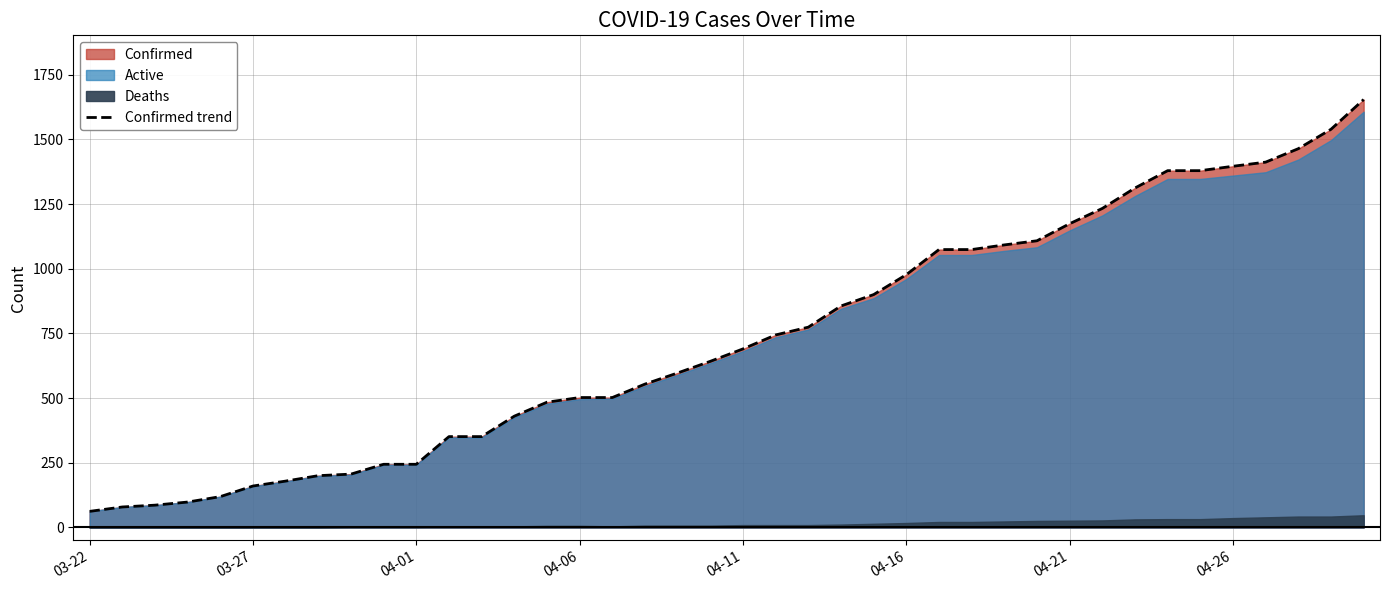

Is it true that the value at 11 is 351?

True